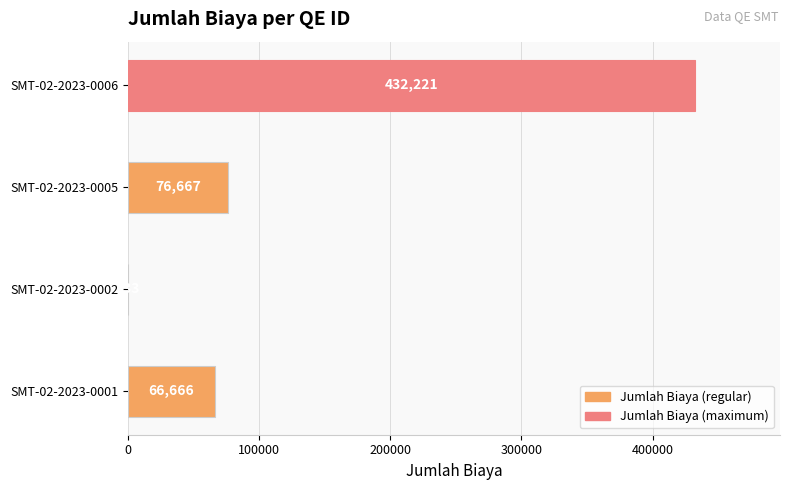

The value at SMT-02-2023-0005 is 76667. True or false?

True